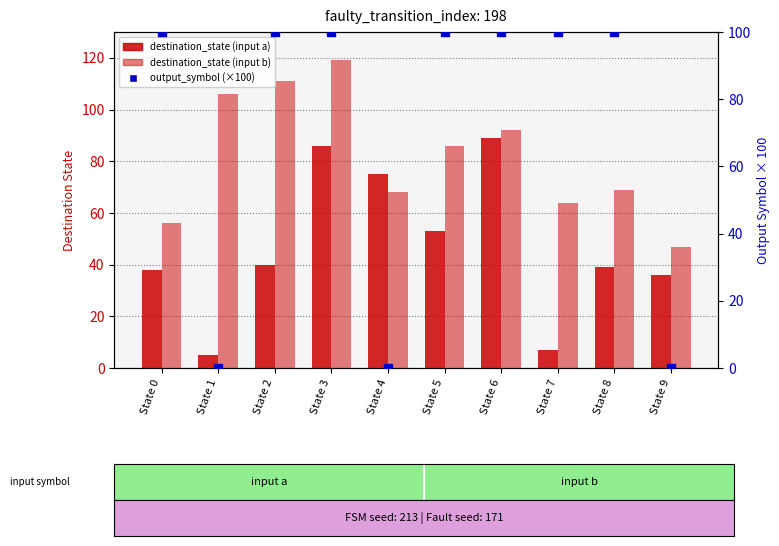

At how many categories does at least one series exceed 68?

9